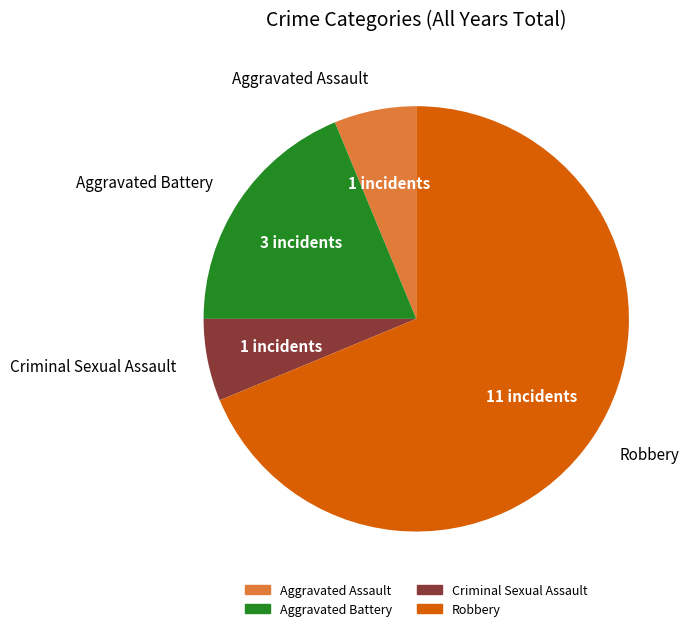

Is Aggravated Assault the majority of the pie?

No